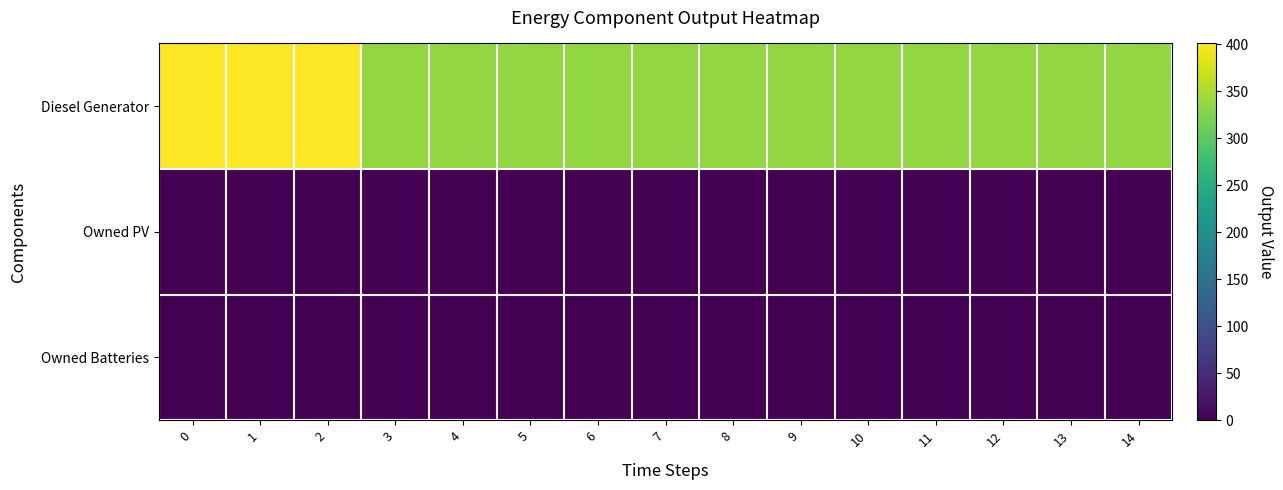

What is the total value across all series at 2?

401